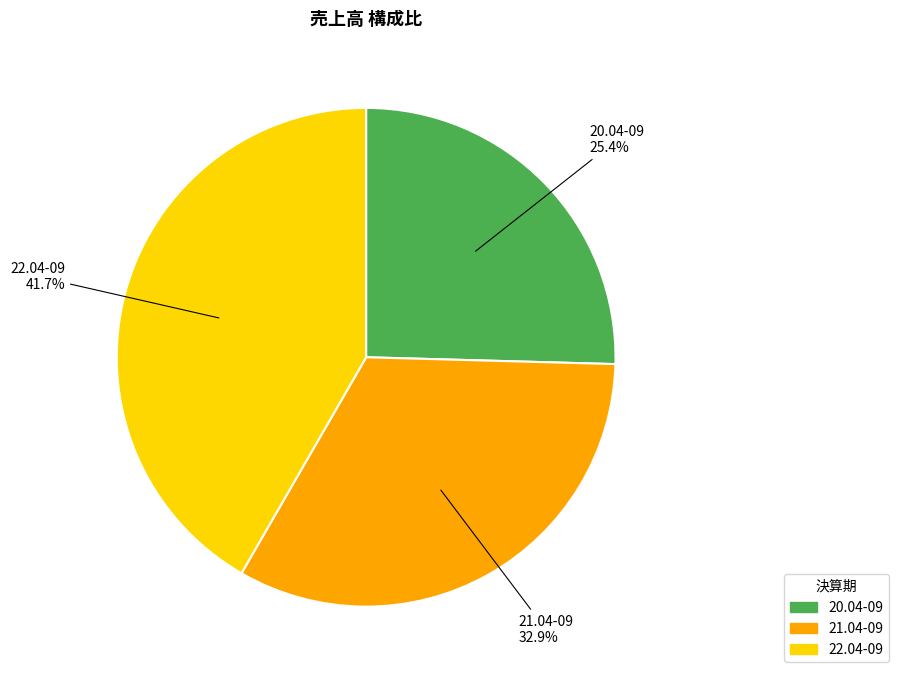

Rank the categories by value from lowest to highest.

20.04-09, 21.04-09, 22.04-09